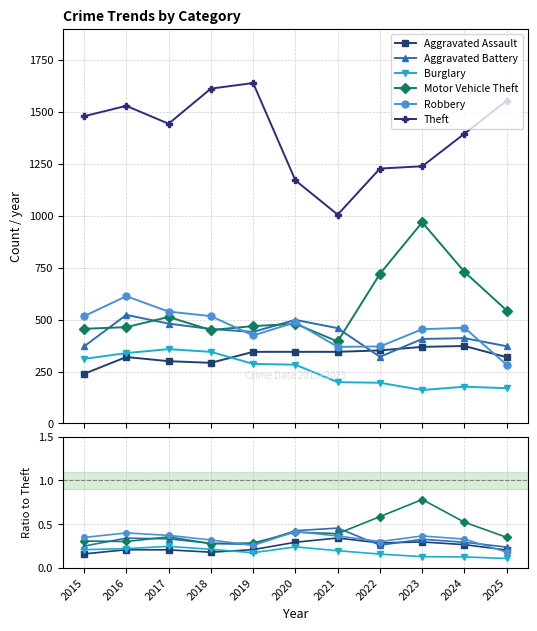

The value of Burglary at 2015 is 0.3. True or false?

False